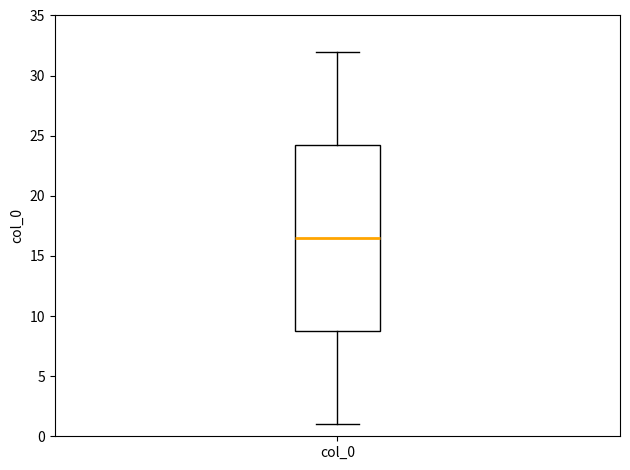

Transcribe this box plot: give where the median line is, the range the box spans, and where the two whiskers end, as read against the y-axis. The values are not printed on the chart, so give them approximately, as read against the axis.

median 16.5, box 9.0 to 24.5, whiskers 1.0 to 32.0